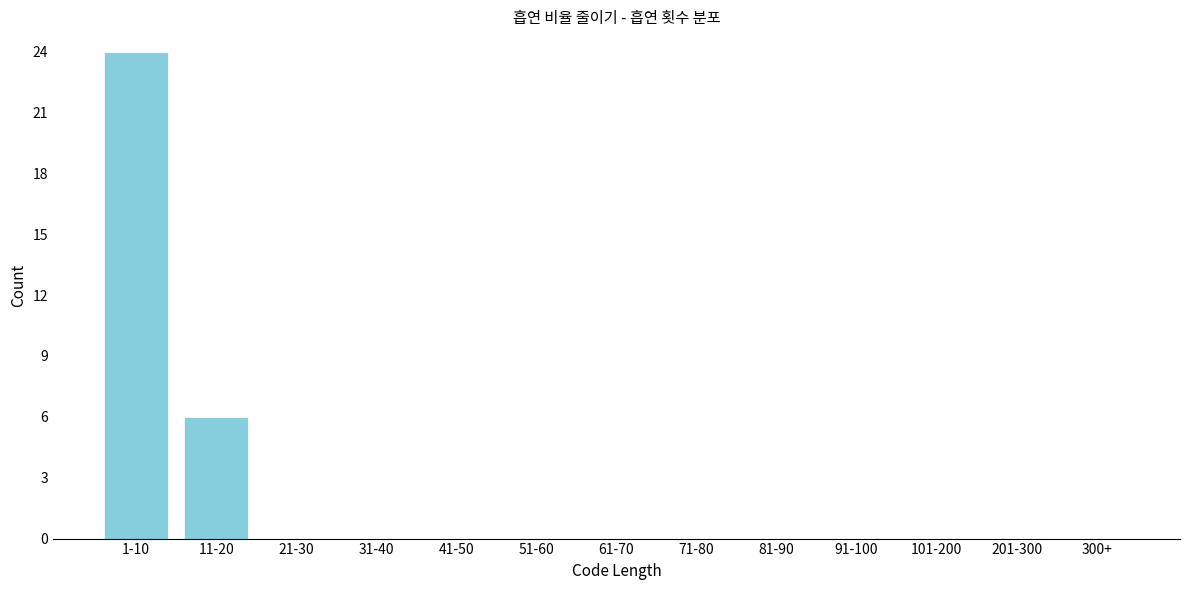

Reading left to right, what are all the values shown in this chart?

1-10=24	11-20=6	21-30=0	31-40=0	41-50=0	51-60=0	61-70=0	71-80=0	81-90=0	91-100=0	101-200=0	201-300=0	300+=0